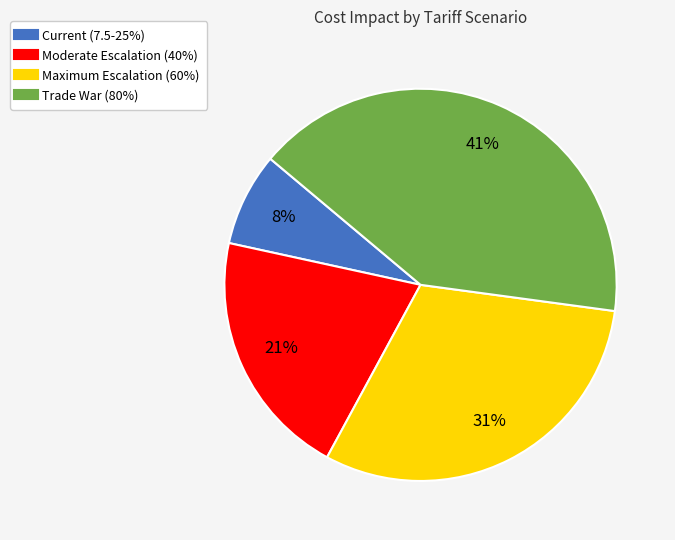

Rank the categories by value from lowest to highest.

Current (7.5-25%), Moderate Escalation (40%), Maximum Escalation (60%), Trade War (80%)